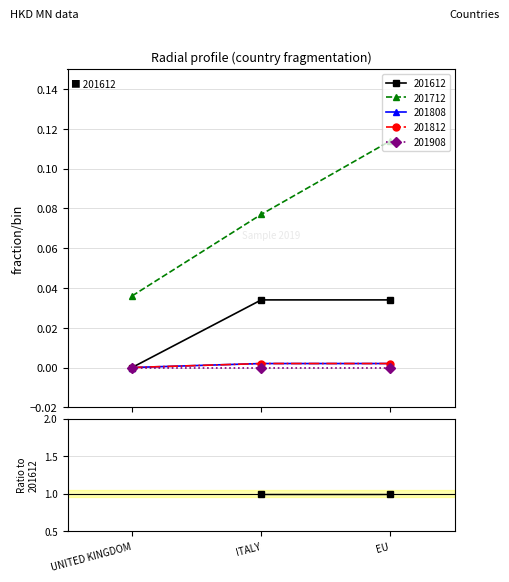

Which has a higher value, ITALY or UNITED KINGDOM?

ITALY